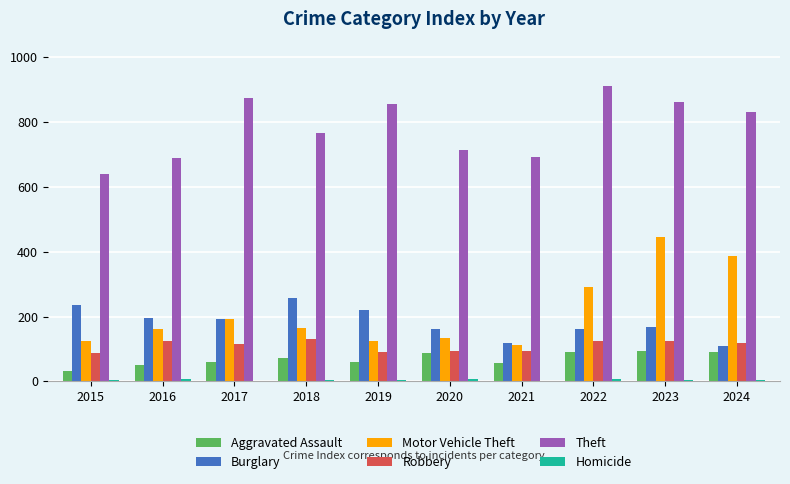

The value of Robbery at 2021 is 165. True or false?

False